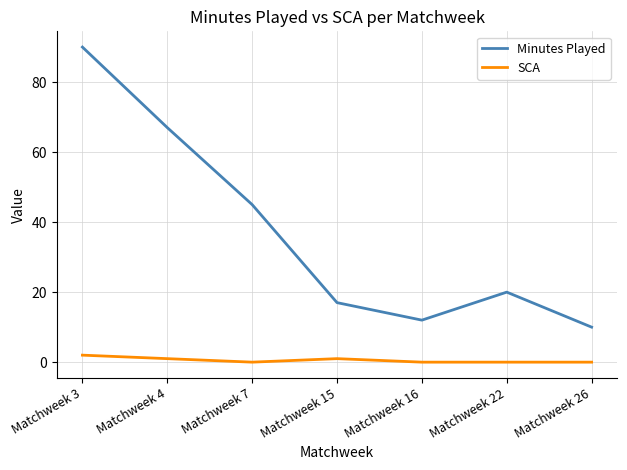

Reading left to right, extract all data points from this chart.

Minutes Played: 90	67	45	17	12	20	10
SCA: 2	1	0	1	0	0	0